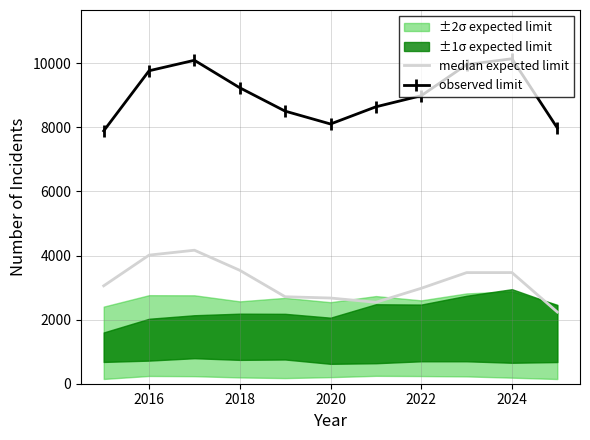

How many lines are shown in the chart?

2